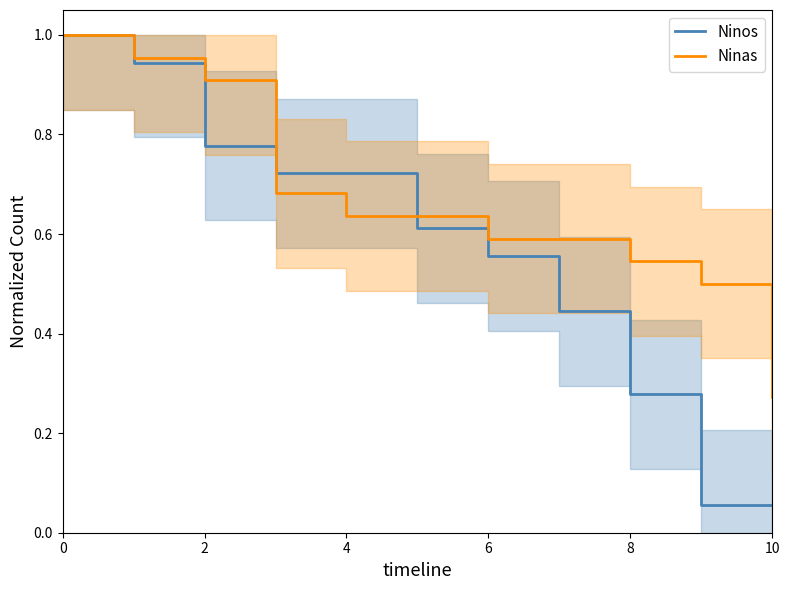

Is the value of Ninas at 4 greater than the value of Ninos at 0?

No